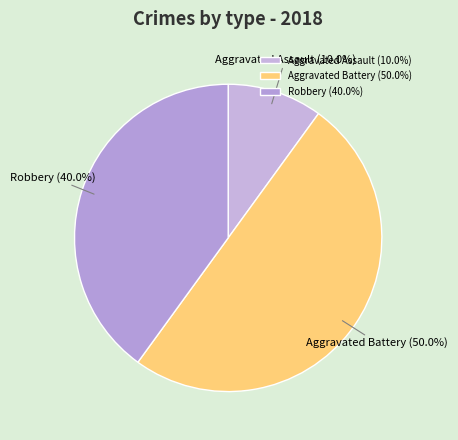

Approximately how many times larger is the value at Robbery compared to Aggravated Assault?

4.0